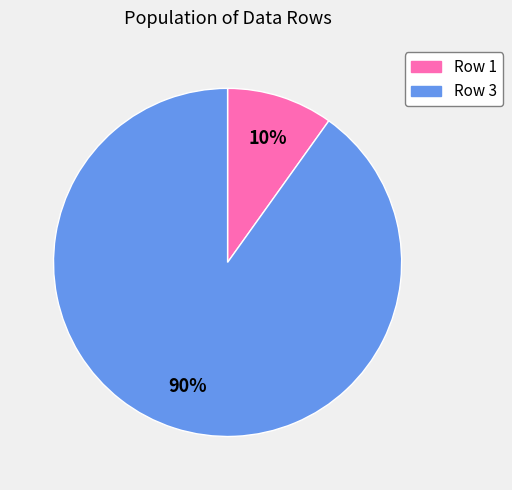

To the nearest percent, what is the average slice percentage?

50%